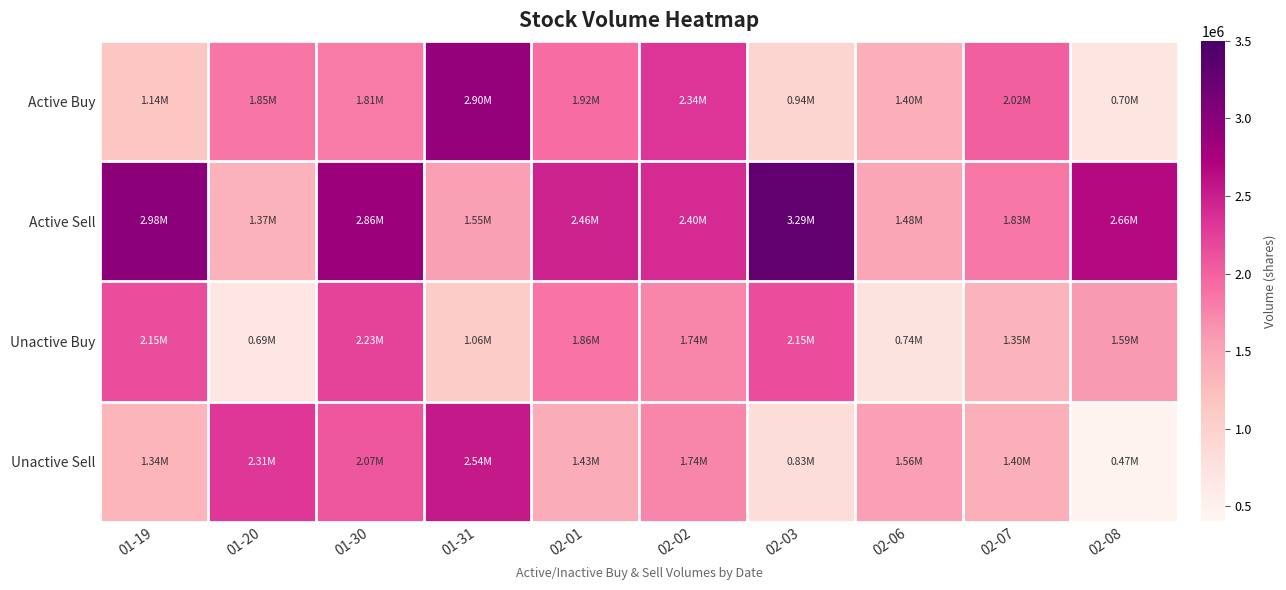

Which category has the lowest value across all series?

02-08